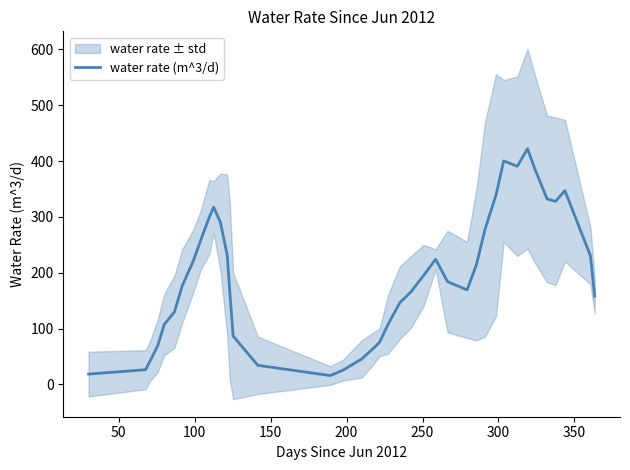

What is the highest value of the water rate (m^3/d) series?

422.1